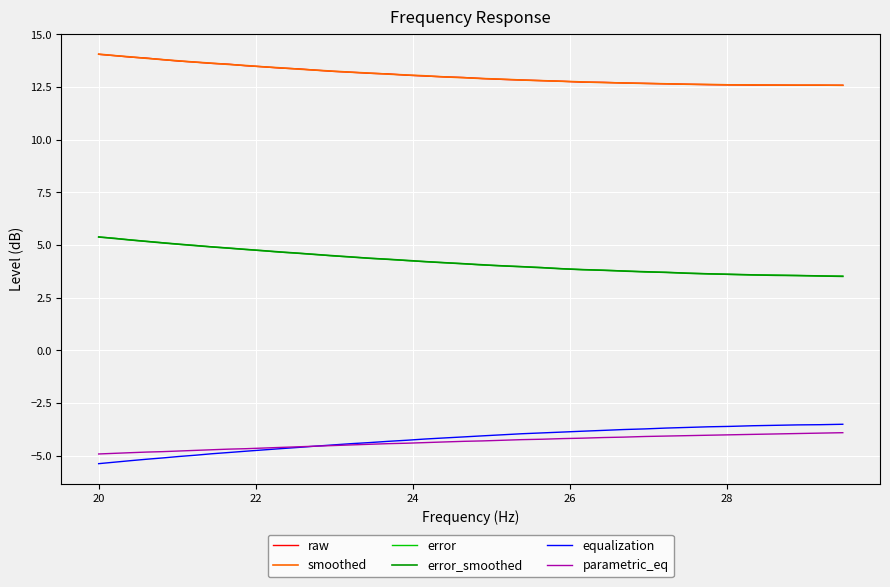

Does the chart have visible grid lines?

Yes